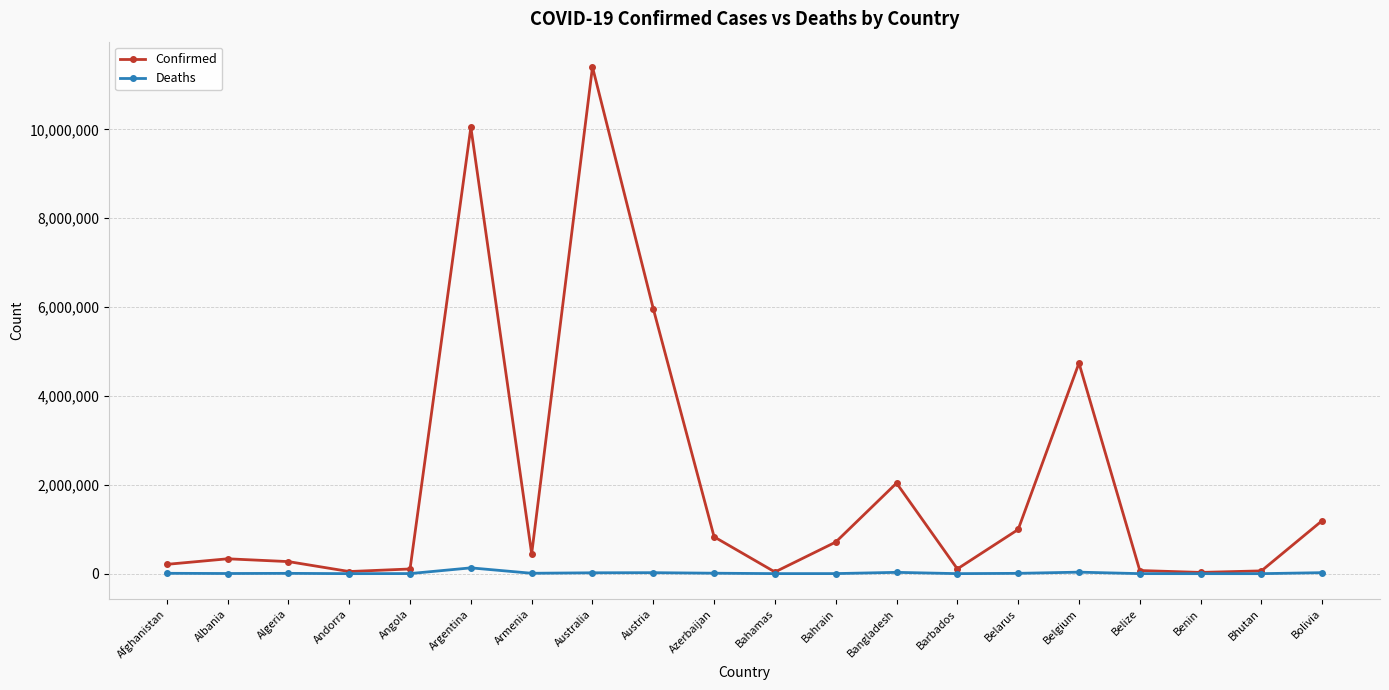

Rank the series by their average value, from highest to lowest.

Confirmed, Deaths